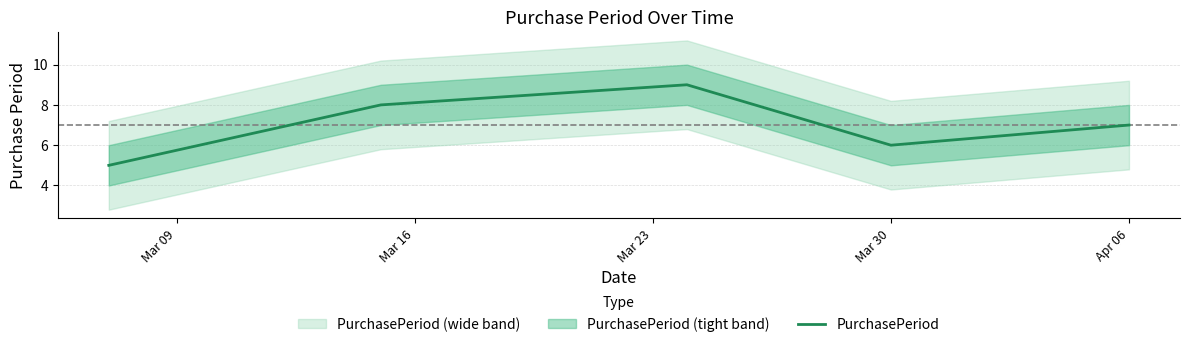

What is the maximum value for PurchasePeriod?

9